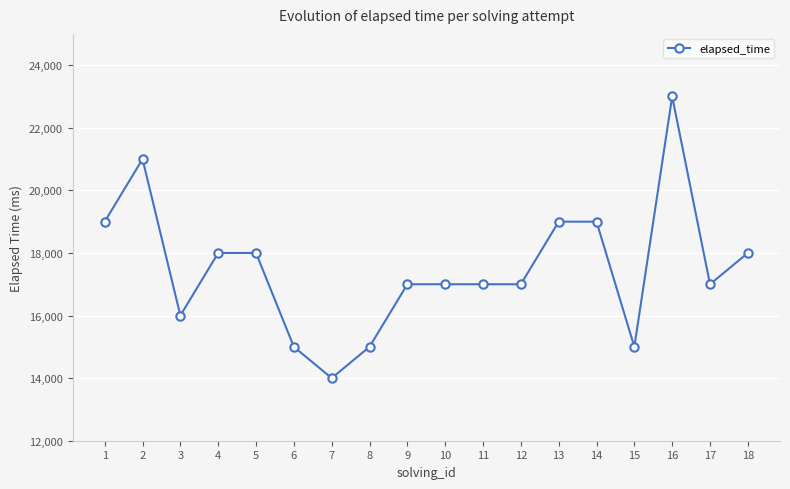

What is the minimum value shown in the chart?

14000